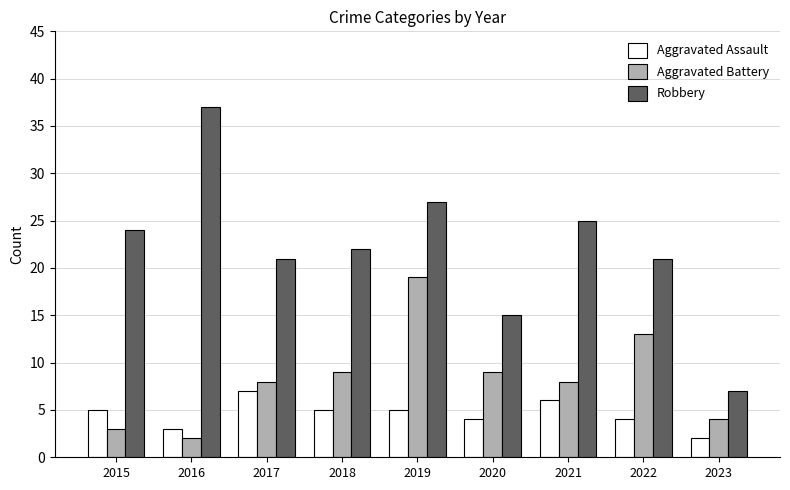

At which category is the sum across all series the highest?

2019